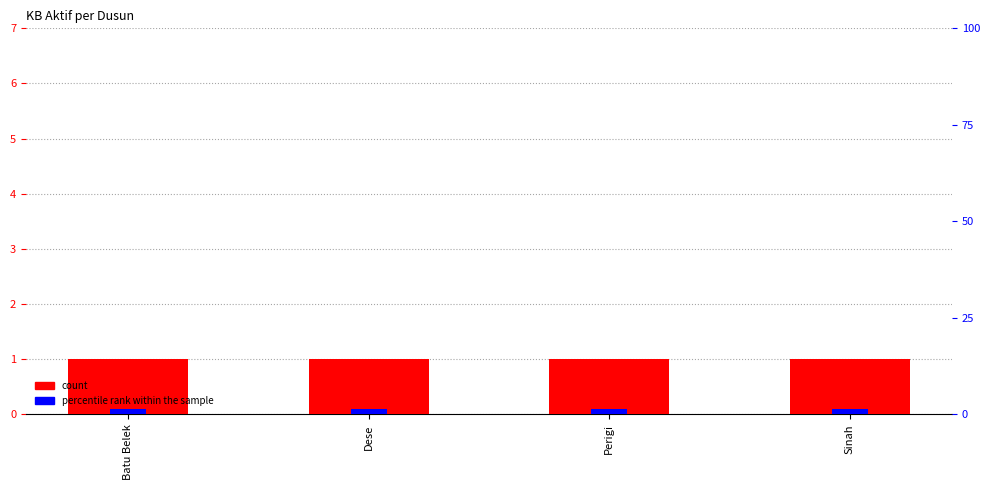

At which label does kb_aktif reach its peak?

Batu Belek